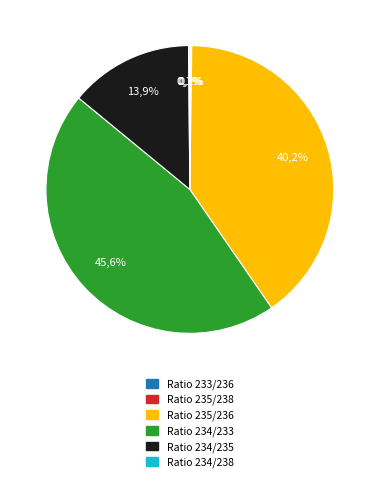

Is the sum of Ratio 235/236 and Ratio 233/236 greater than half?

No